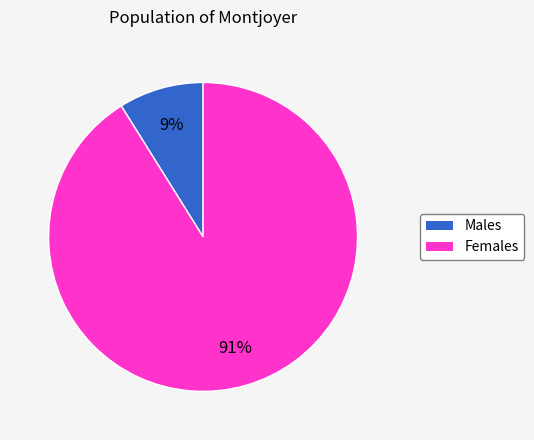

To the nearest percent, what is the average slice percentage?

50%